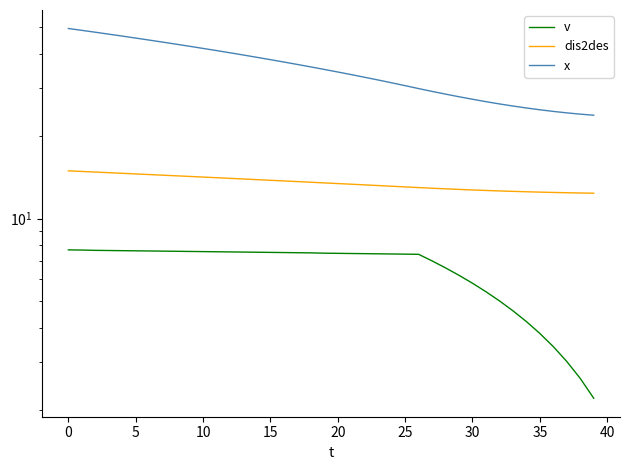

True or false: v and x intersect in this chart.

False